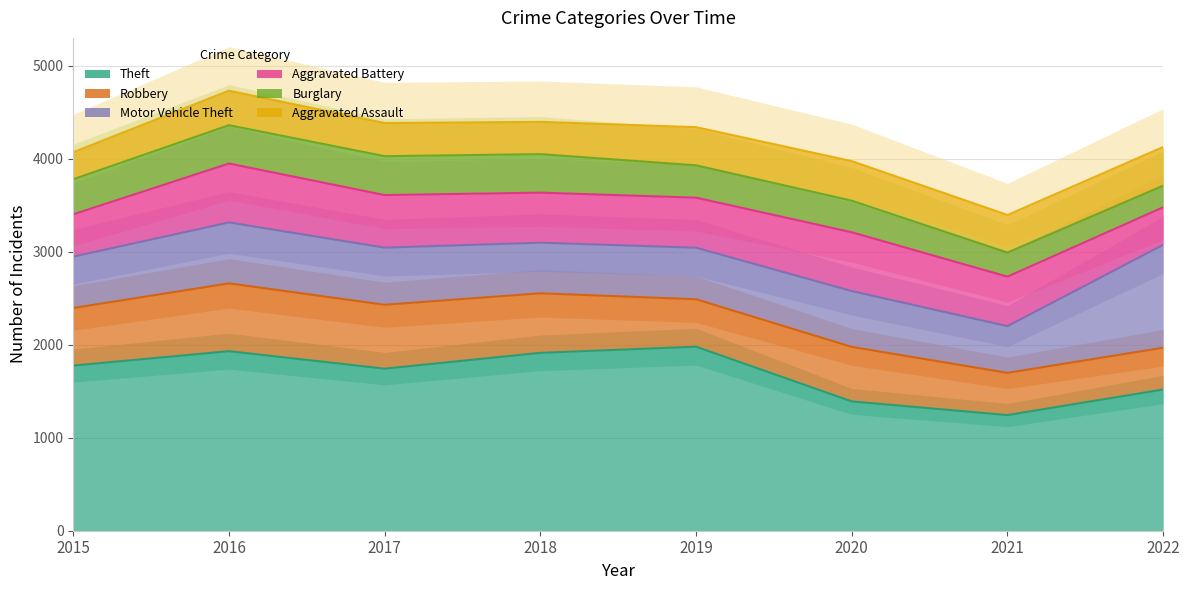

What is the difference between the maximum and second lowest values in the Robbery series?

275